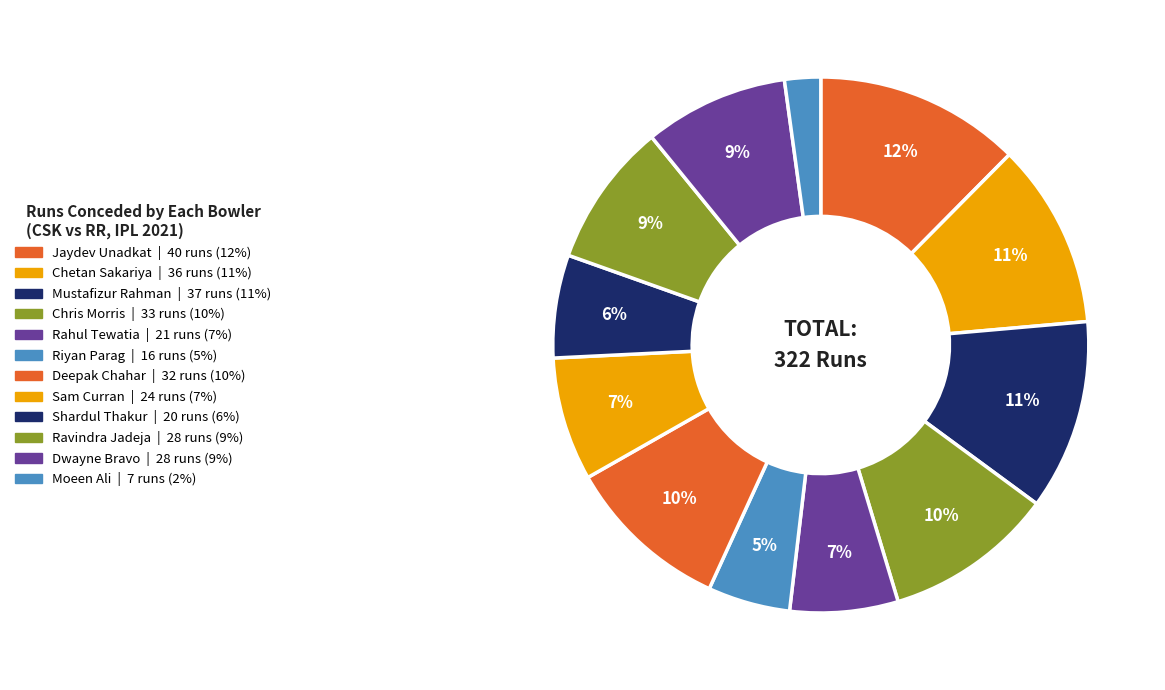

Is there any slice that represents more than half of the pie?

No